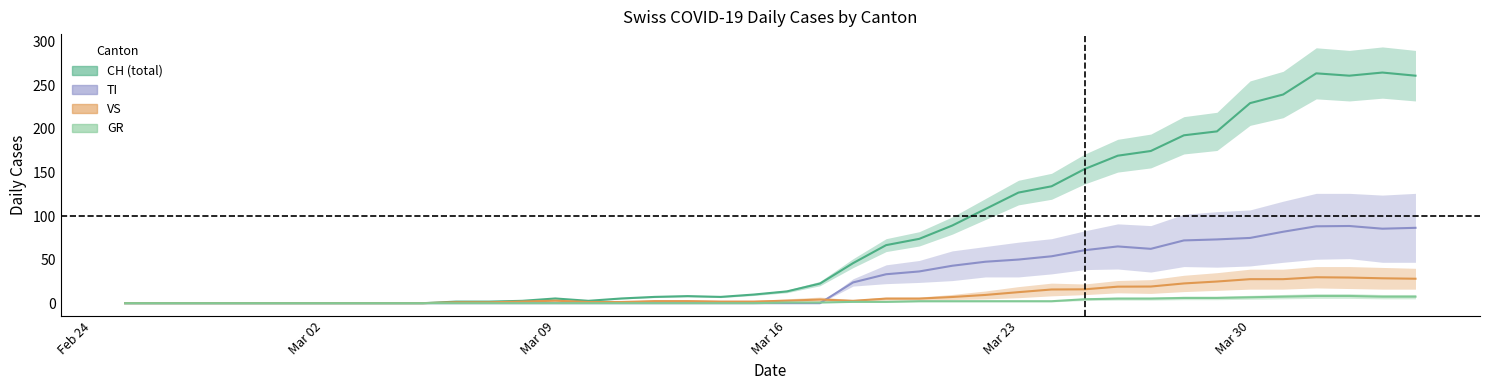

True or false: VS and GR cross at least once.

False